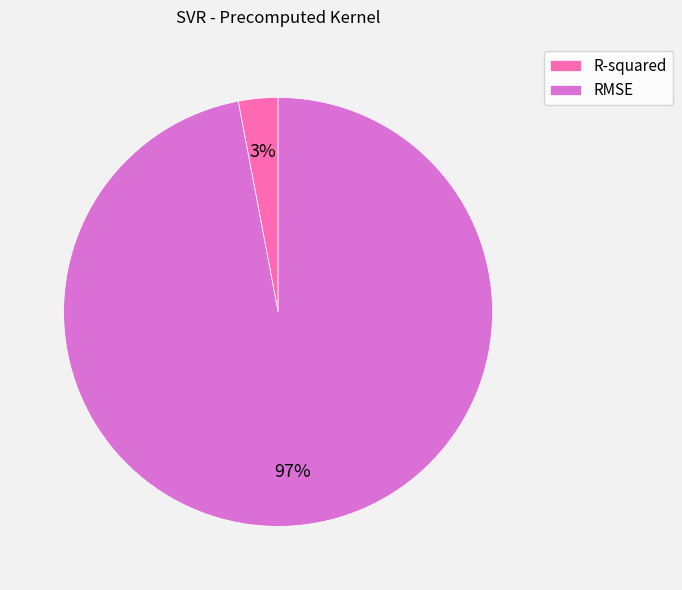

Is the sum of RMSE and R-squared greater than half?

Yes